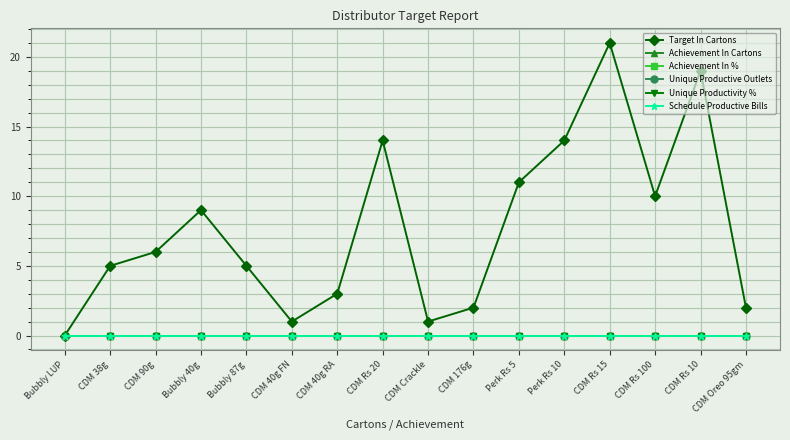

True or false: Schedule Productive Bills and Achievement In % cross at least once.

False